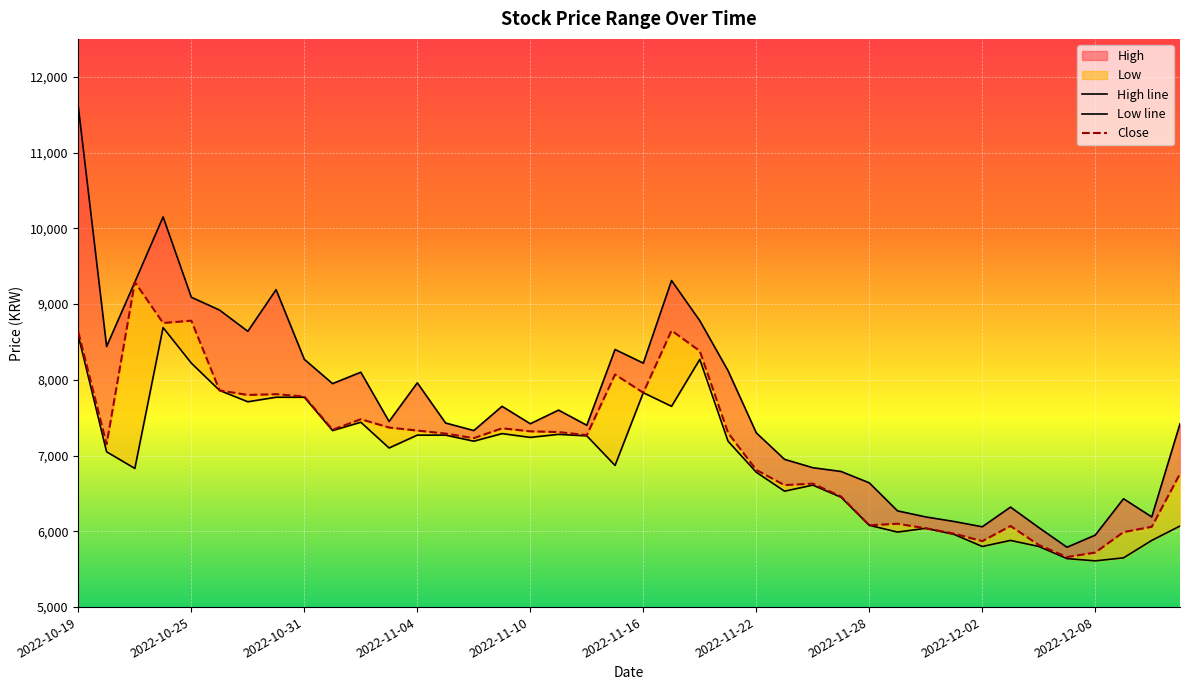

In Close, how many points are lower than both neighbors (excluding endpoints)?

11